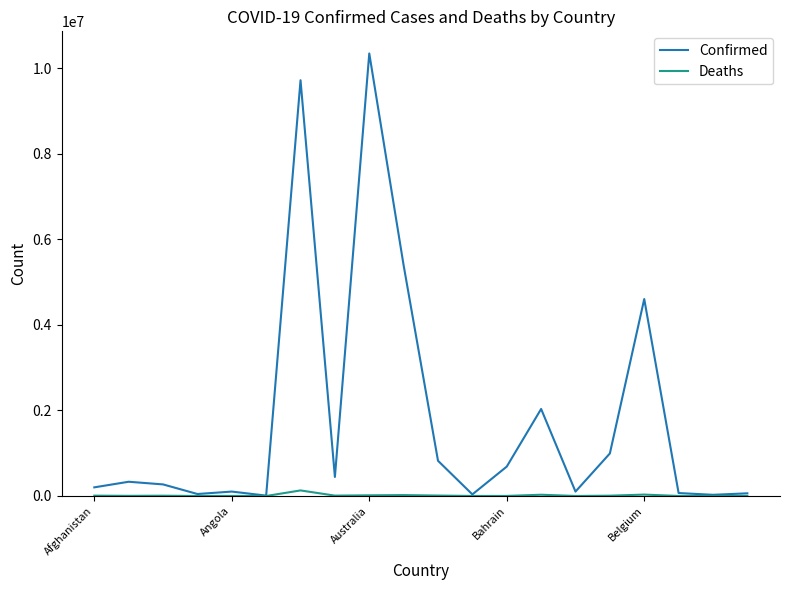

Which series has the largest total across all categories?

Confirmed